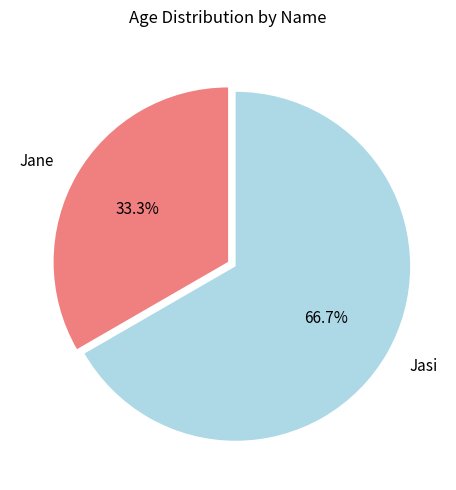

Which slice is the largest?

Jasi